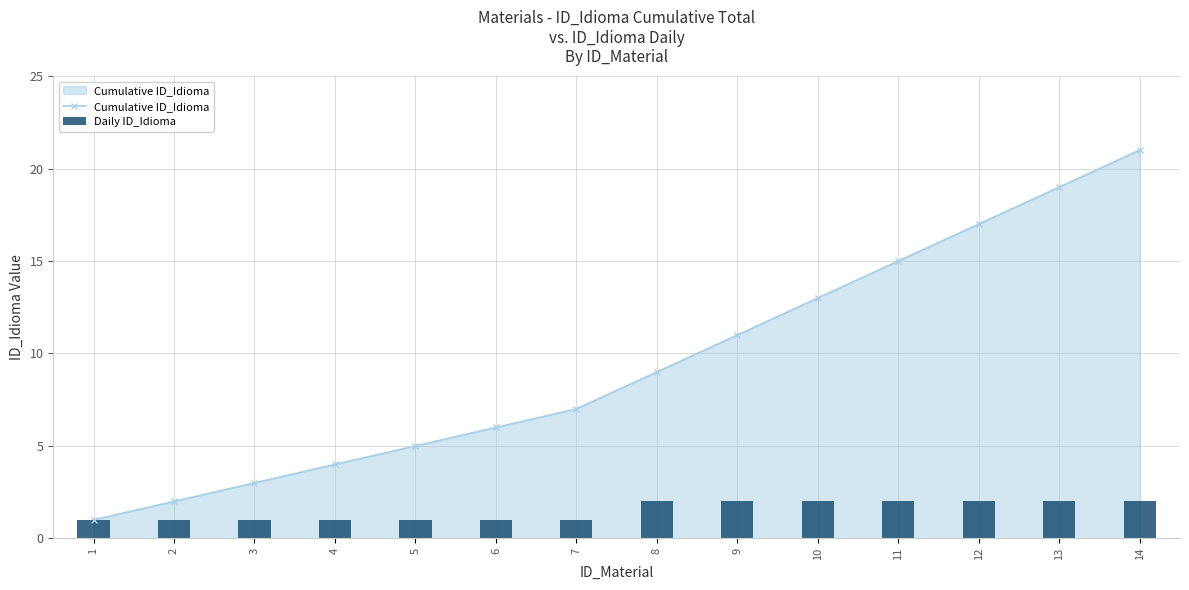

Reading right to left, list all the values displayed in this chart.

Cumulative ID_Idioma: 14=21	13=19	12=17	11=15	10=13	9=11	8=9	7=7	6=6	5=5	4=4	3=3	2=2	1=1
Daily ID_Idioma: 14=2	13=2	12=2	11=2	10=2	9=2	8=2	7=1	6=1	5=1	4=1	3=1	2=1	1=1